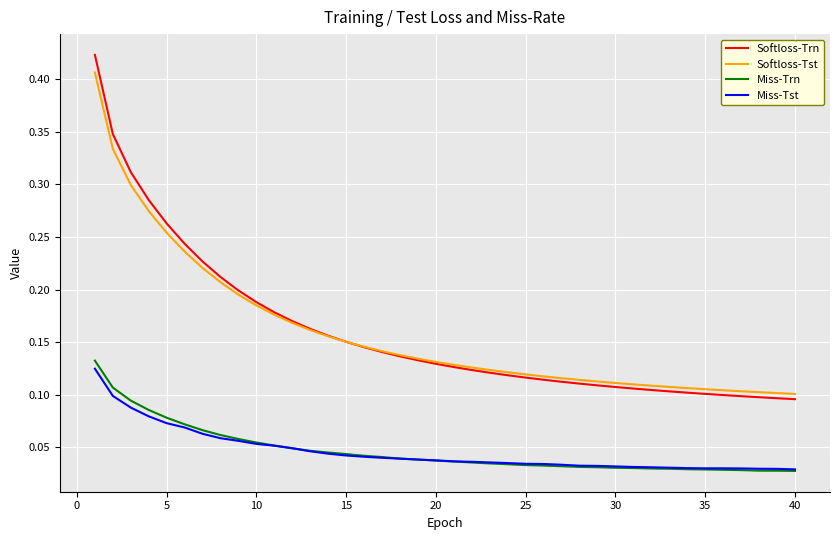

True or false: Softloss-Tst and Miss-Tst intersect in this chart.

False